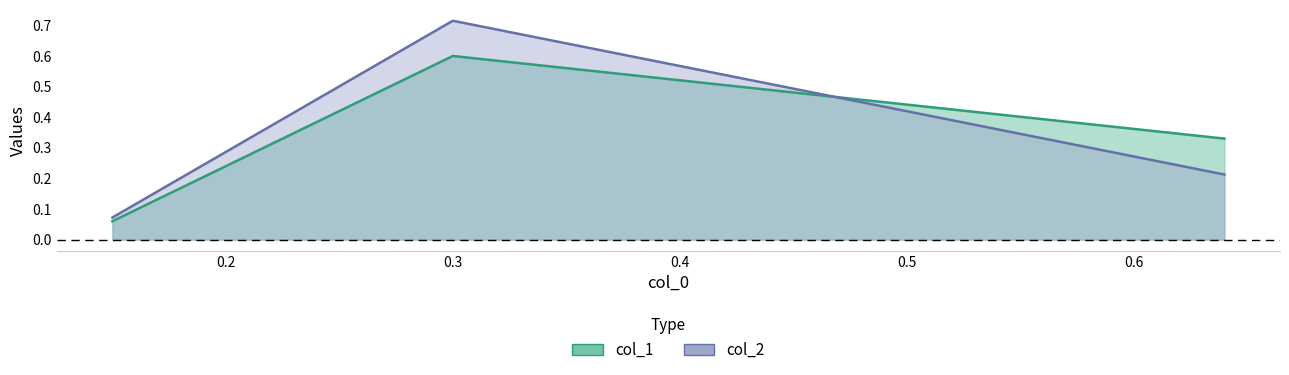

Count the number of data series in this chart.

2